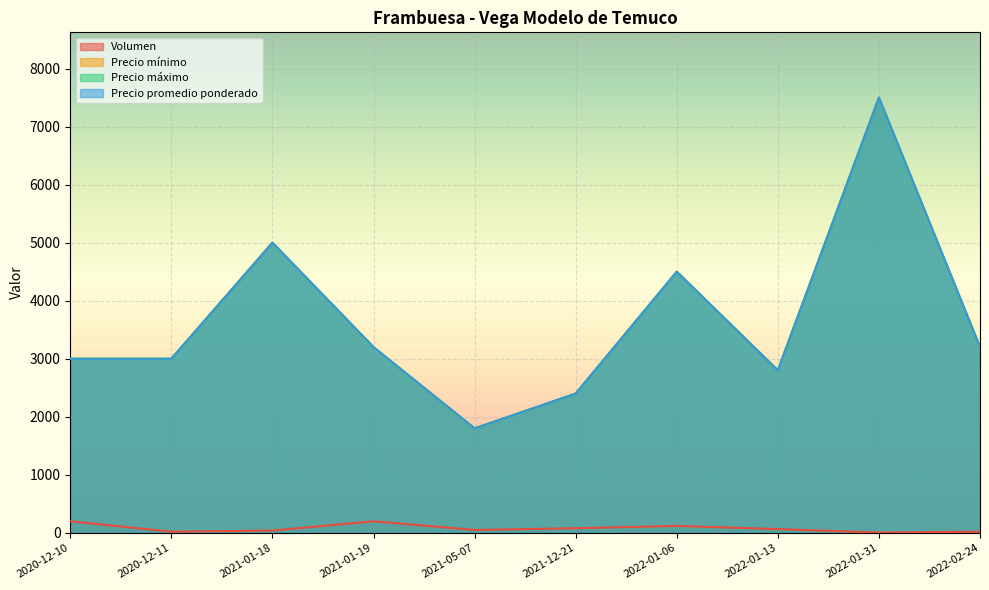

What position from the right is 2022-02-24?

1